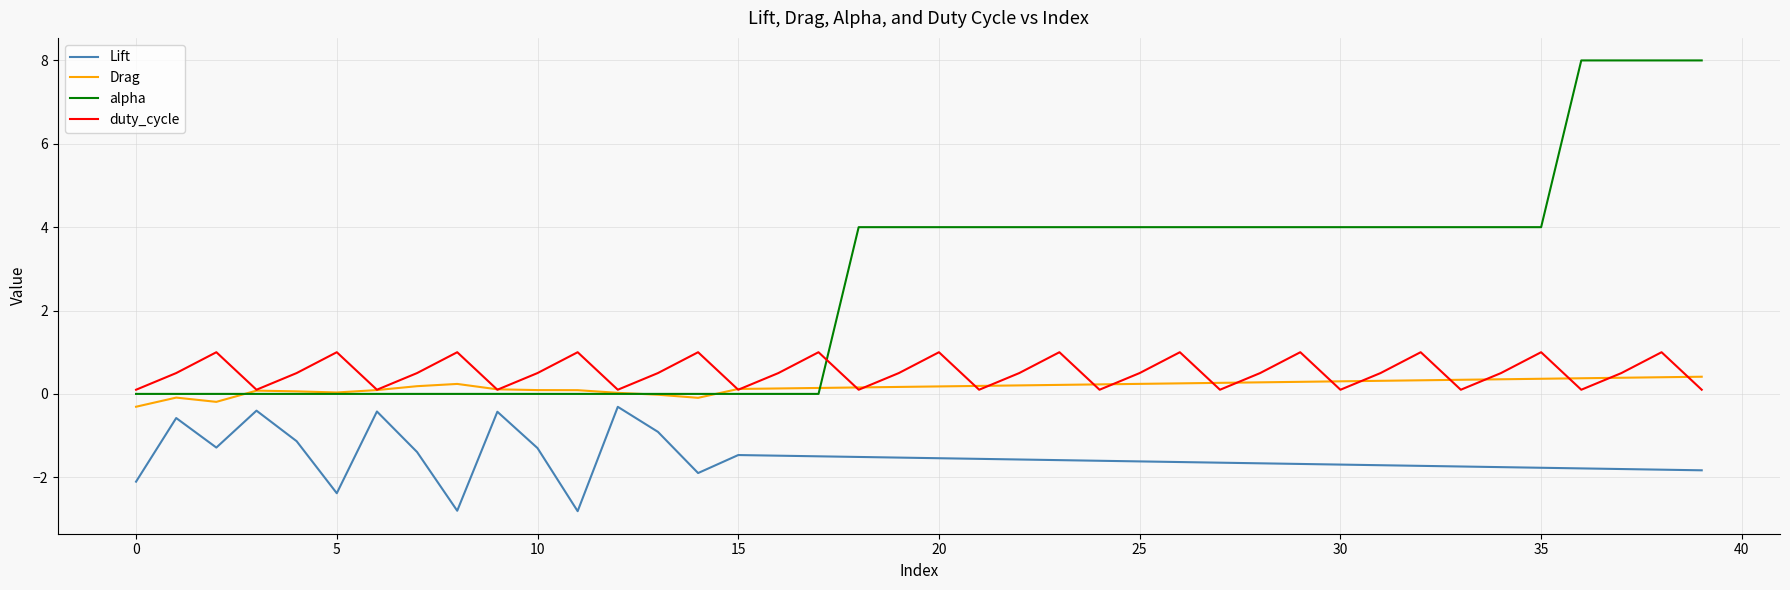

True or false: Lift and Drag intersect in this chart.

False